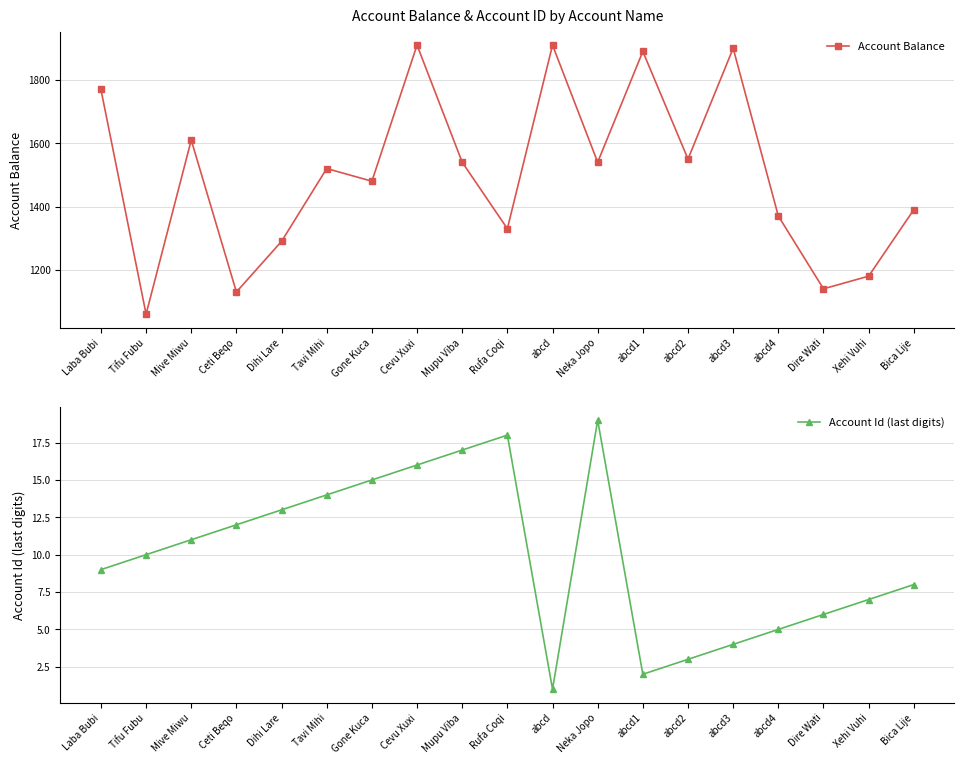

How many interior local peaks does the Account Balance series have?

6